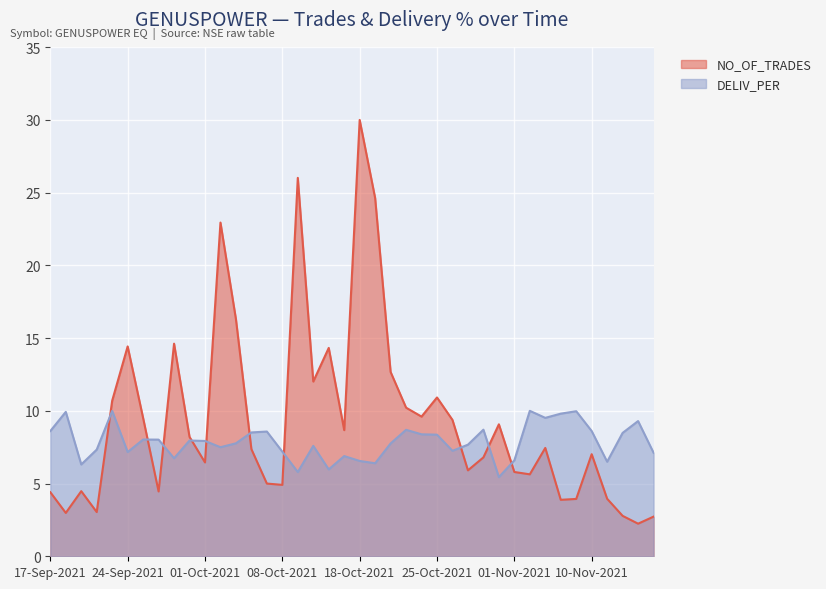

Which category has the lowest value in the DELIV_PER series?

29-Oct-2021